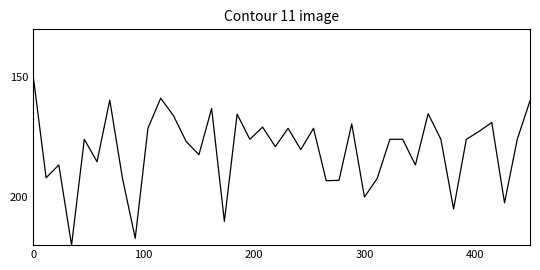

How many series are shown in this chart?

1